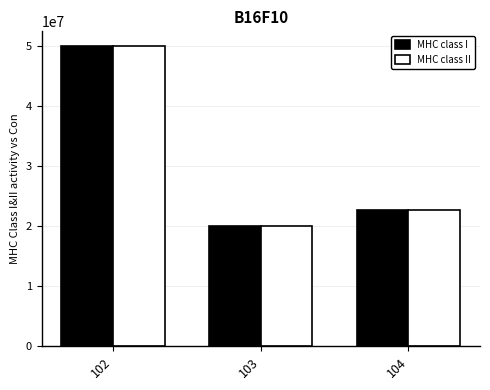

What is the sum of the MHC class II values at 103 and 104?

42773300